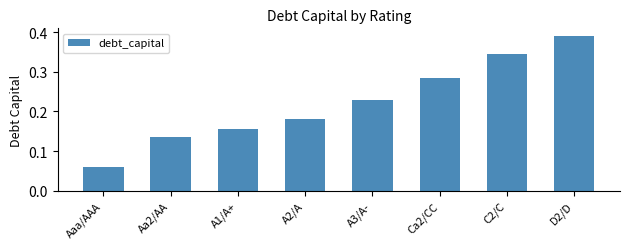

List the labels in order of value, largest first.

D2/D, C2/C, Ca2/CC, A3/A-, A2/A, A1/A+, Aa2/AA, Aaa/AAA